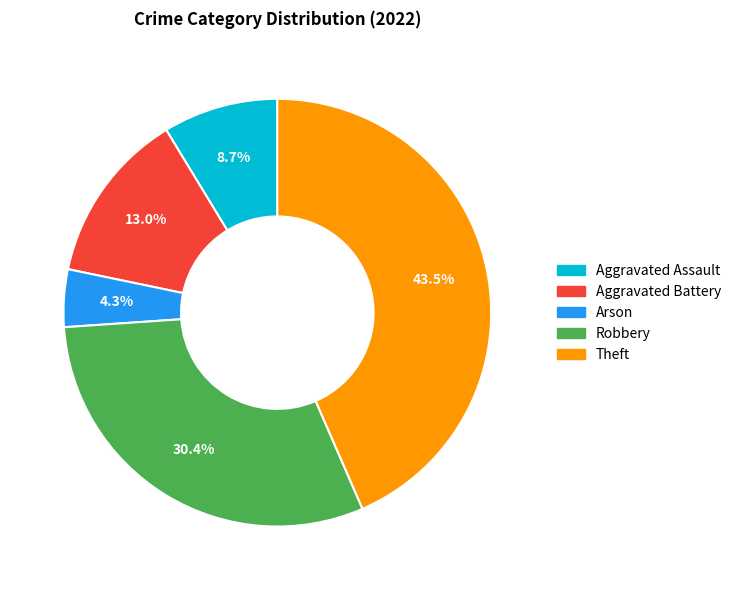

How many segments does this pie chart have?

5